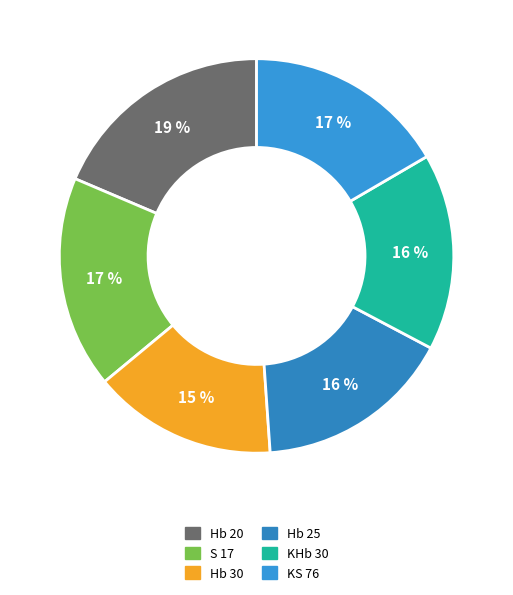

Rank the categories by value from lowest to highest.

Hb 30, KHb 30, Hb 25, KS 76, S 17, Hb 20